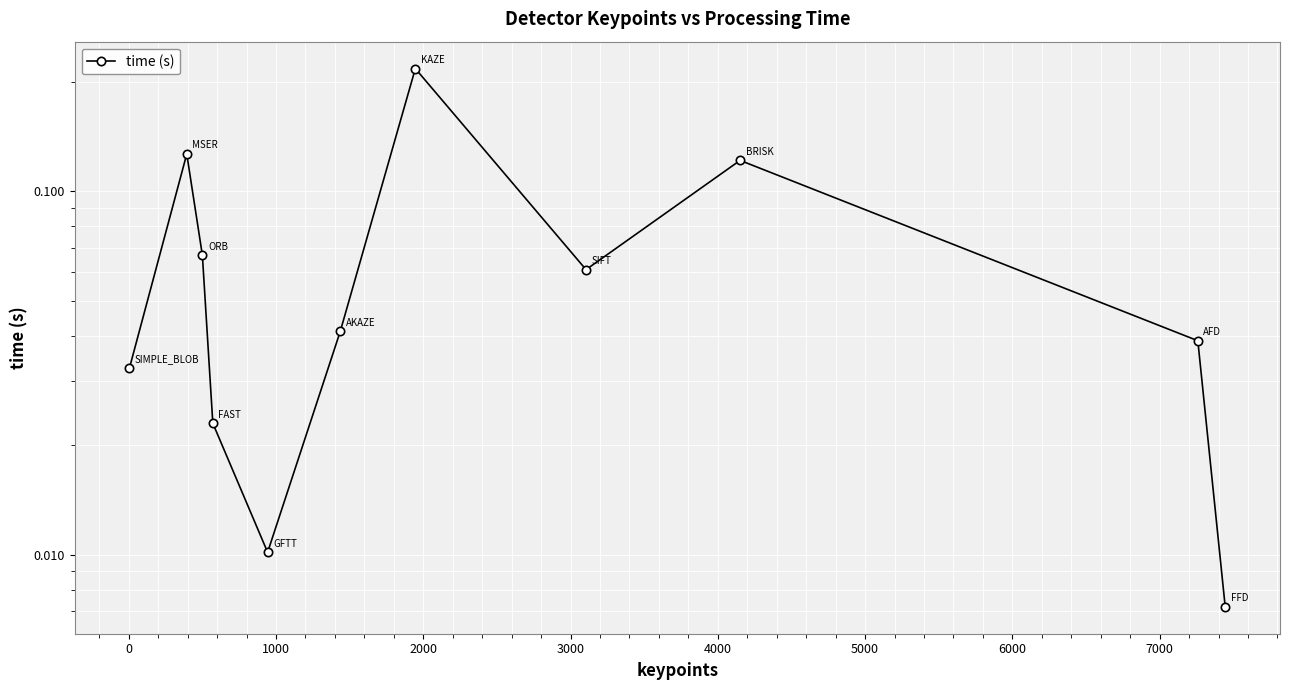

Reading left to right, transcribe all the data shown in this chart.

0.0	0.1	0.1	0.0	0.0	0.0	0.2	0.1	0.1	0.0	0.0